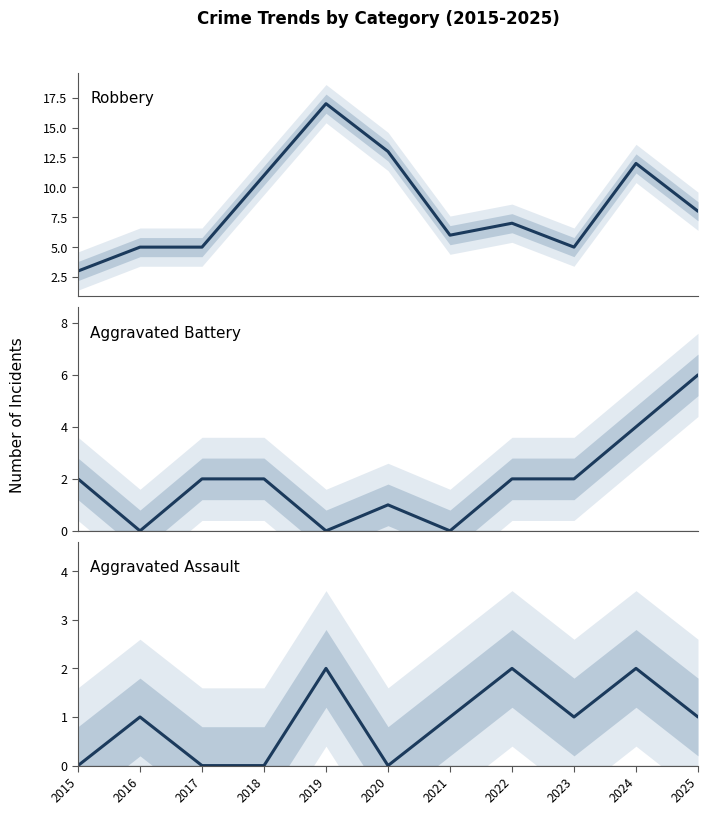

At how many categories does at least one series exceed 1?

11